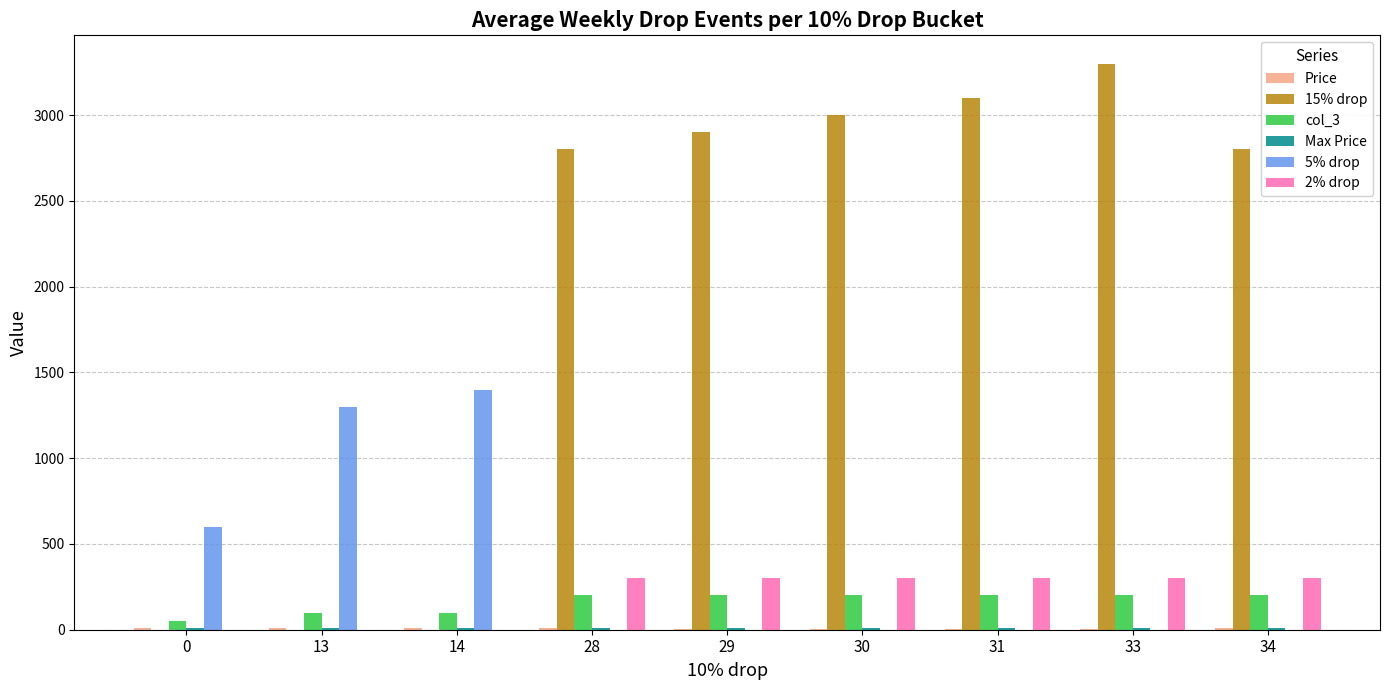

The col_3 series shows 200.0 at 31. True or false?

True